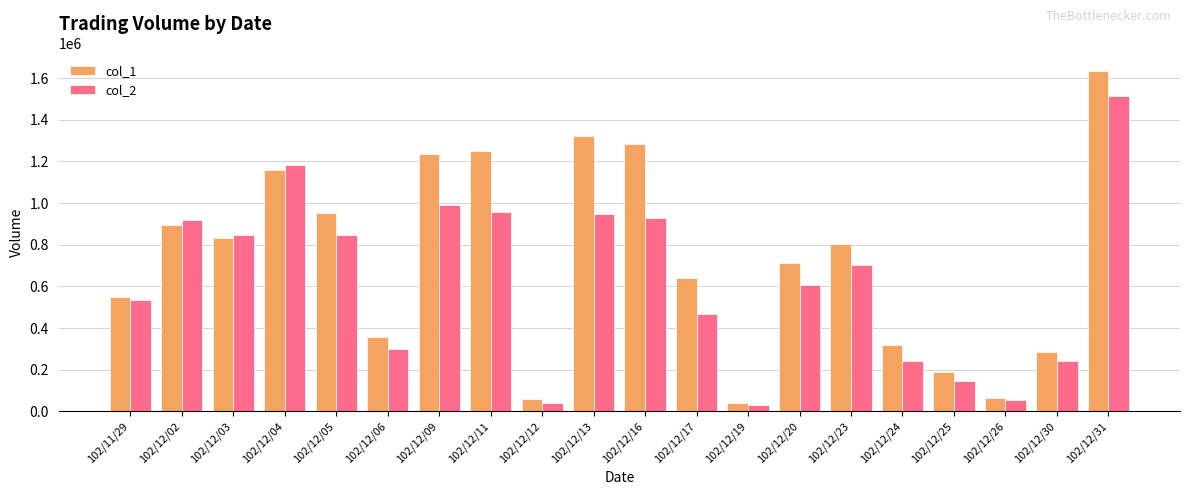

What are all the series names shown in the legend?

col_1, col_2